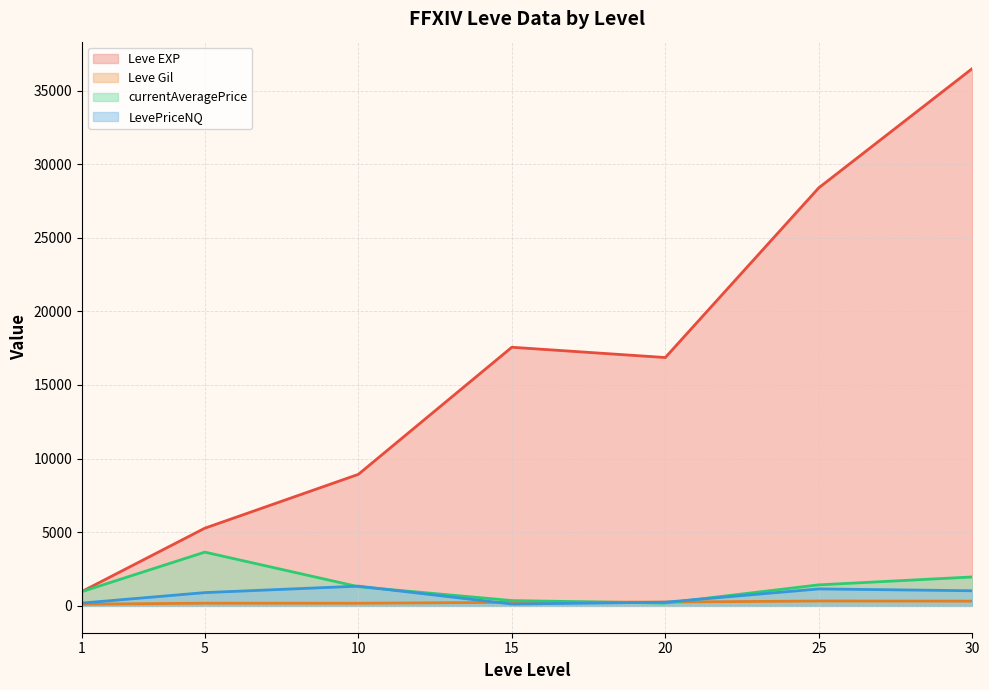

Is the value of Leve EXP at 30 greater than the value of LevePriceNQ at 25?

Yes